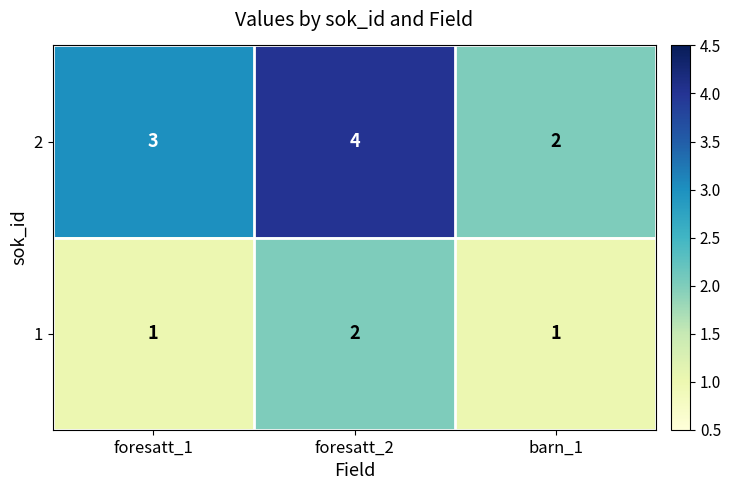

What is the sum of all 2 values?

9